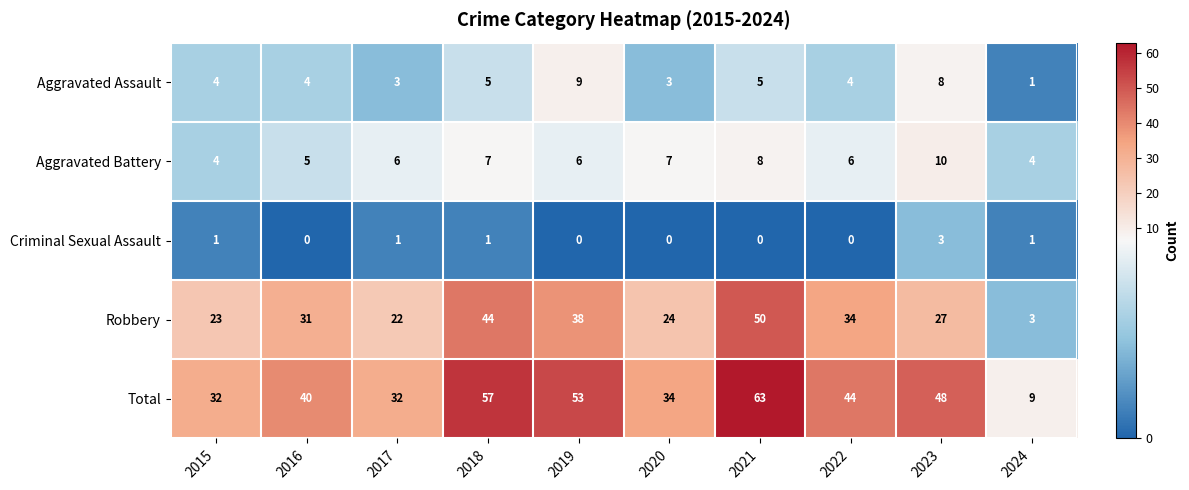

Which category has the highest value in the Aggravated Battery series?

2023